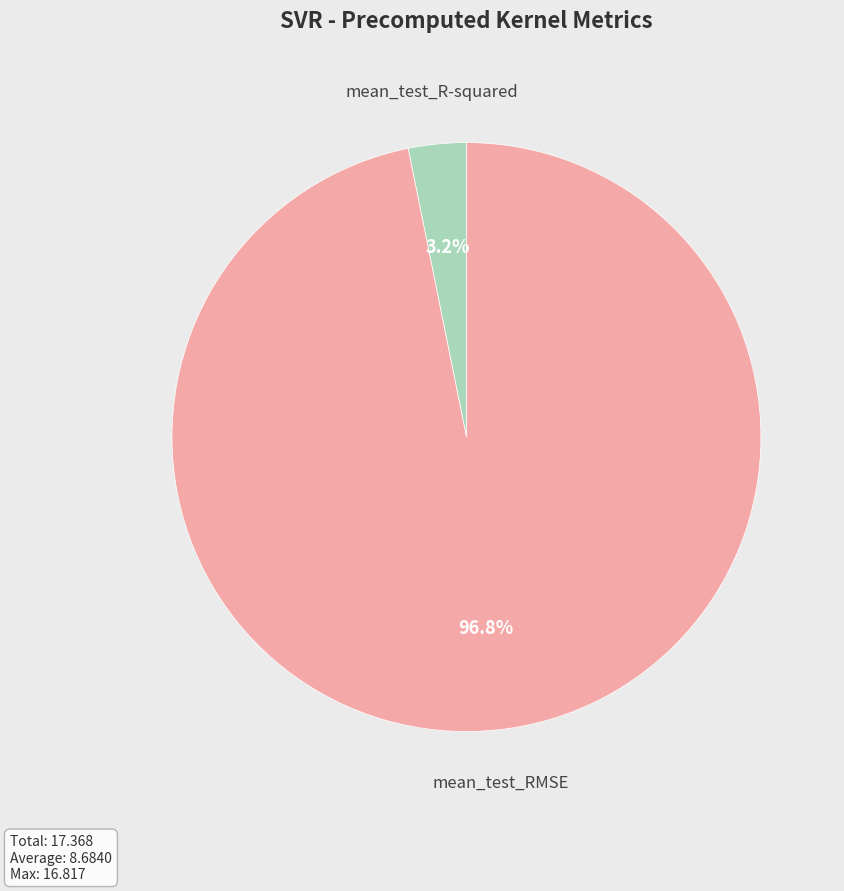

Which has a higher value, mean_test_RMSE or mean_test_R-squared?

mean_test_RMSE